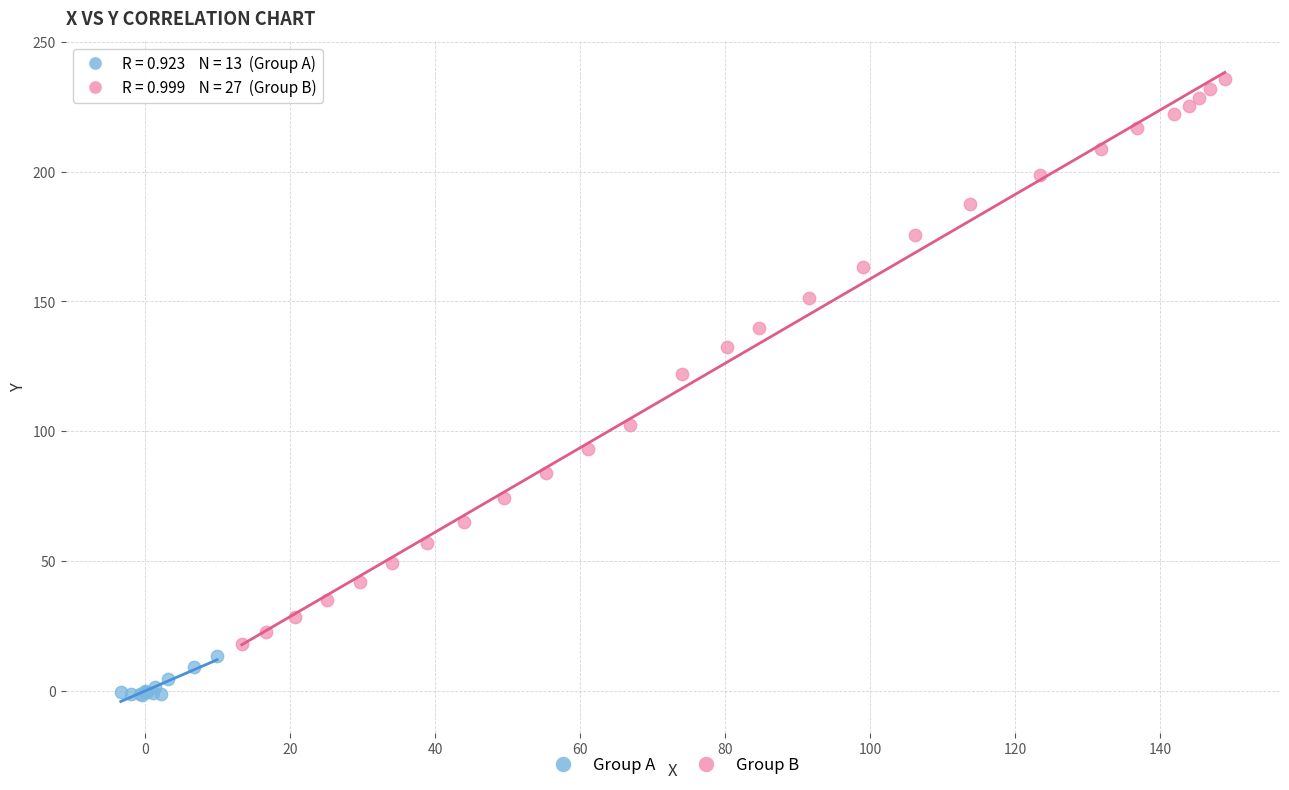

Which series has the widest spread of Y values?

Group B